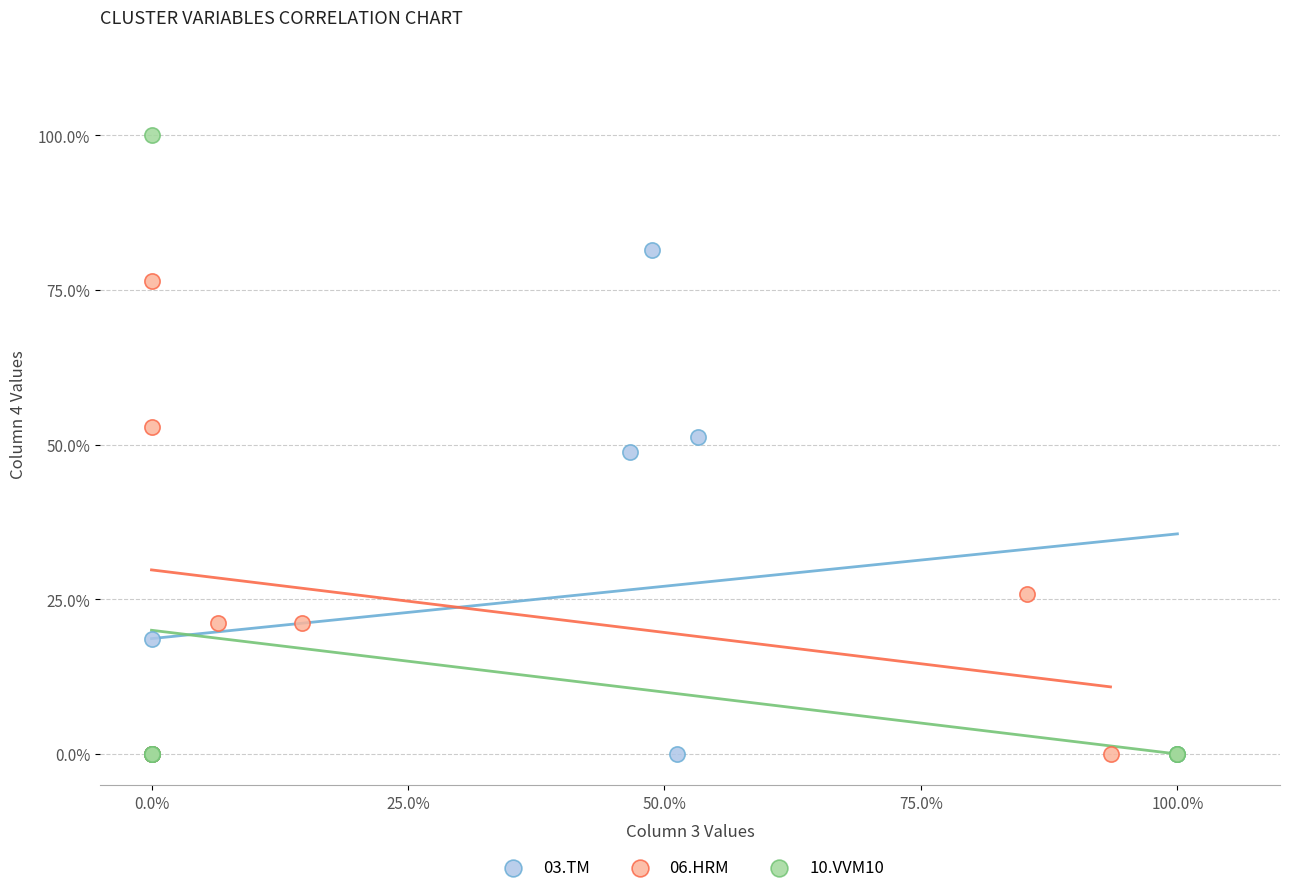

Which series contains the highest Y value?

10.VVM10